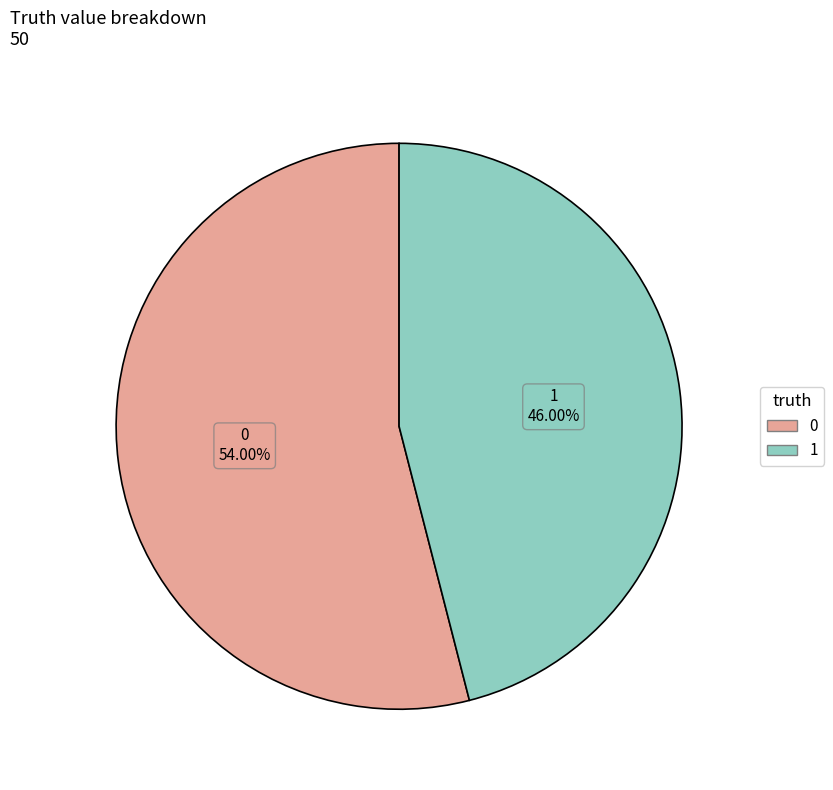

Is it true that 1 is 46% of the pie?

True